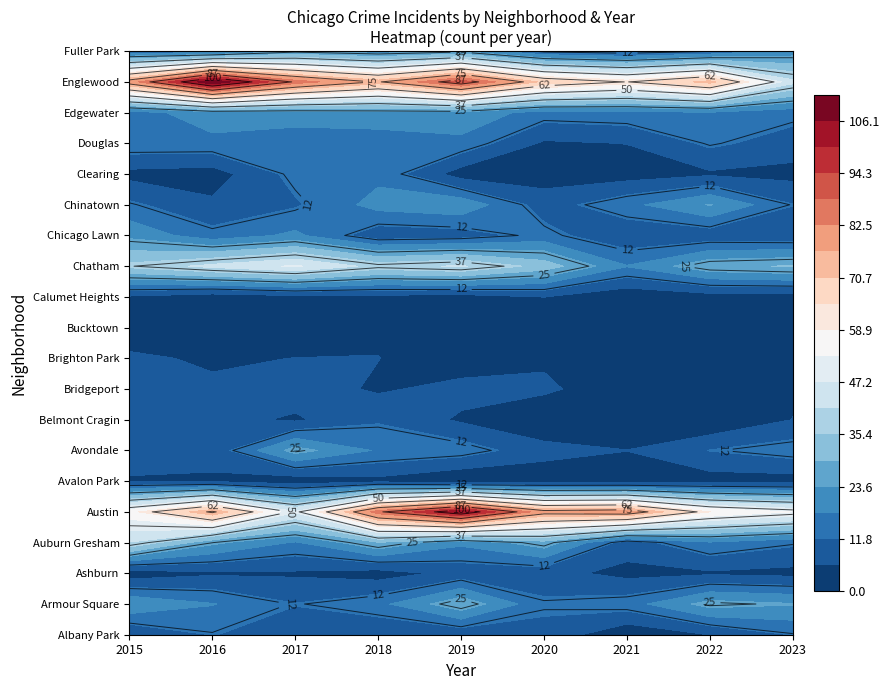

Where is Chatham nearest to the value 33?

5